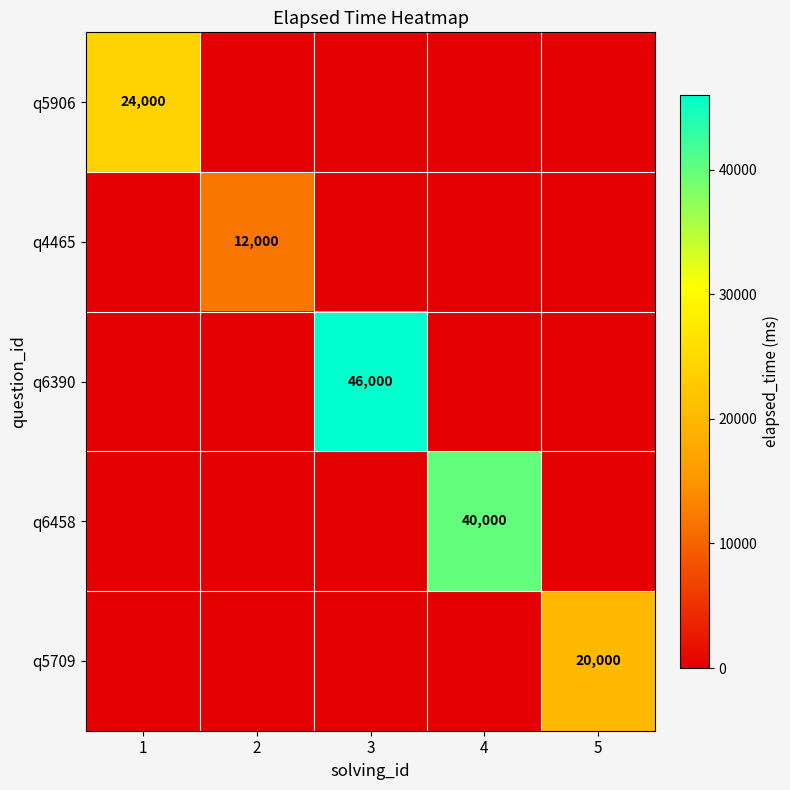

The q4465 series shows 12000 at 2. True or false?

True